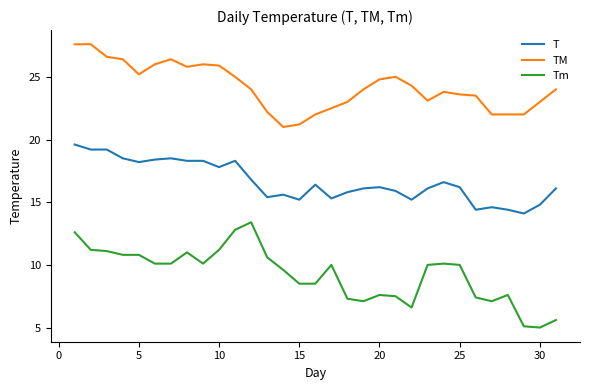

Which series has the largest total across all categories?

TM